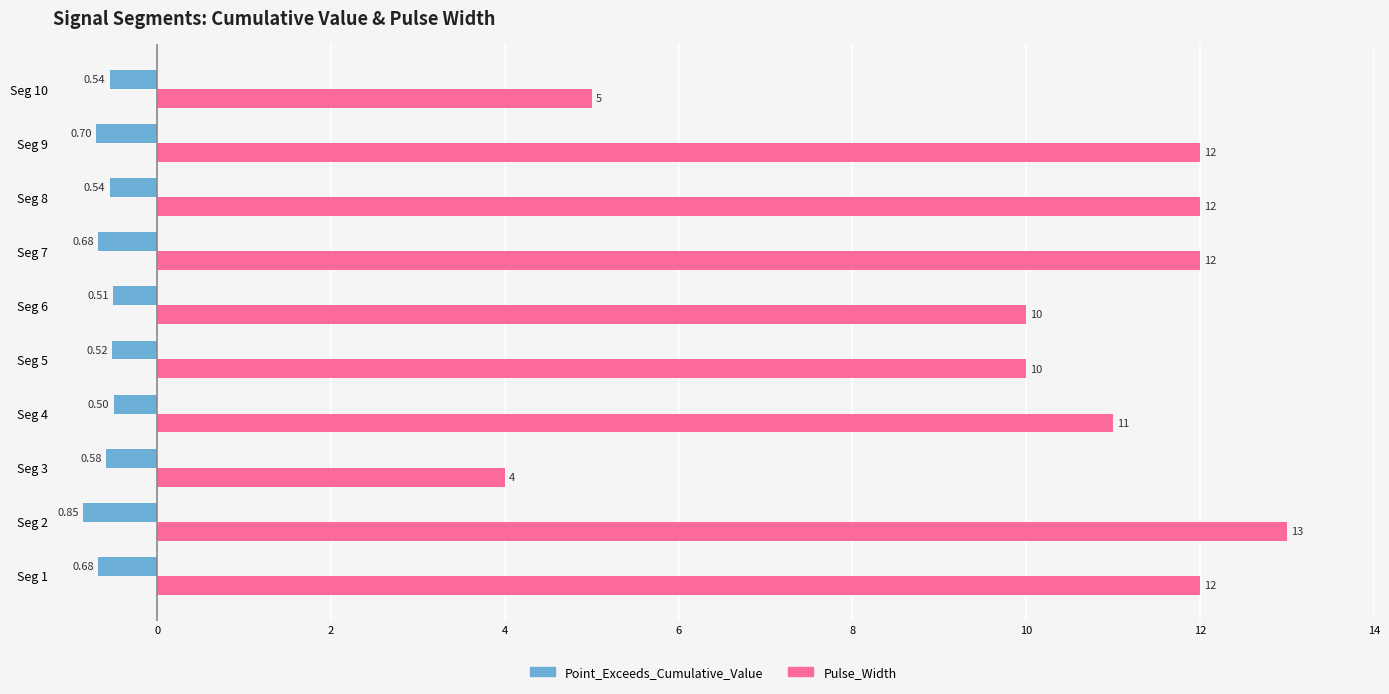

What is the sum of all Pulse_Width values?

101.0